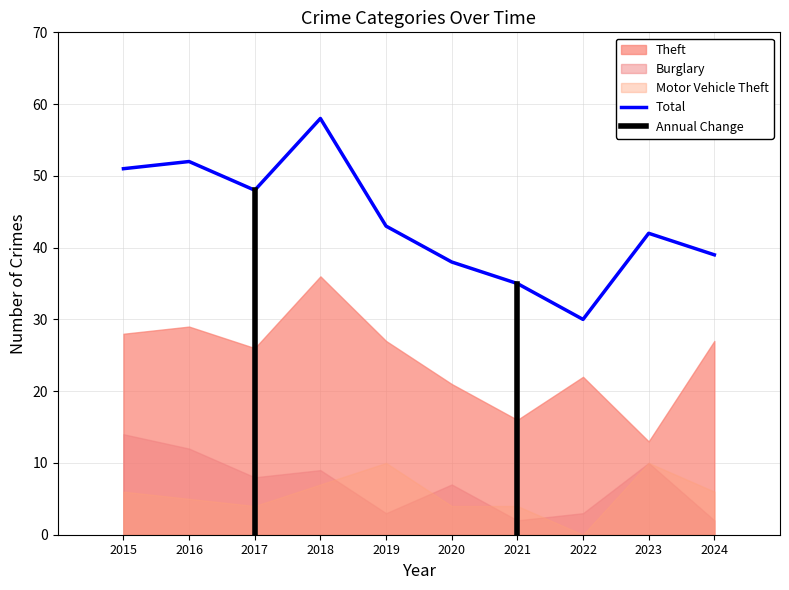

Which series has the largest total across all categories?

Total